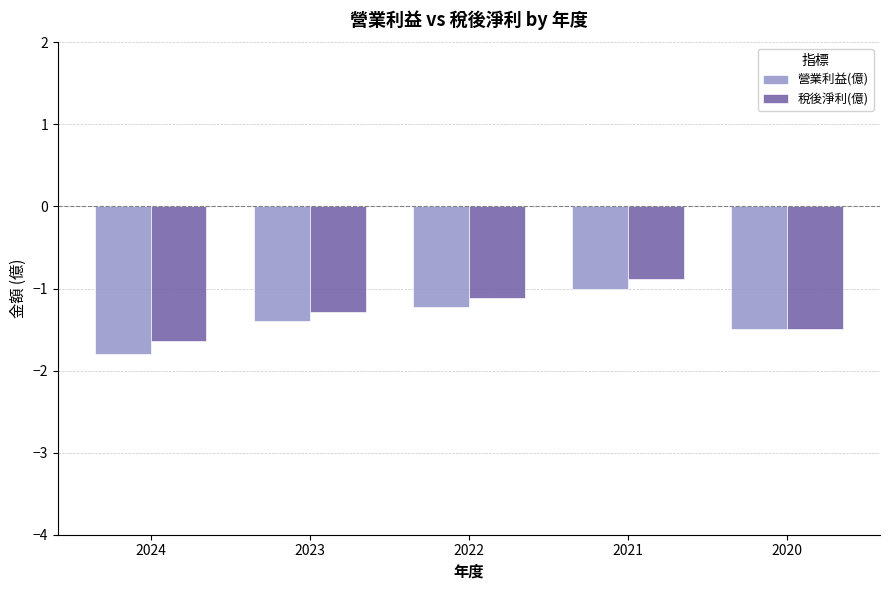

At how many categories does at least one series exceed -1?

1